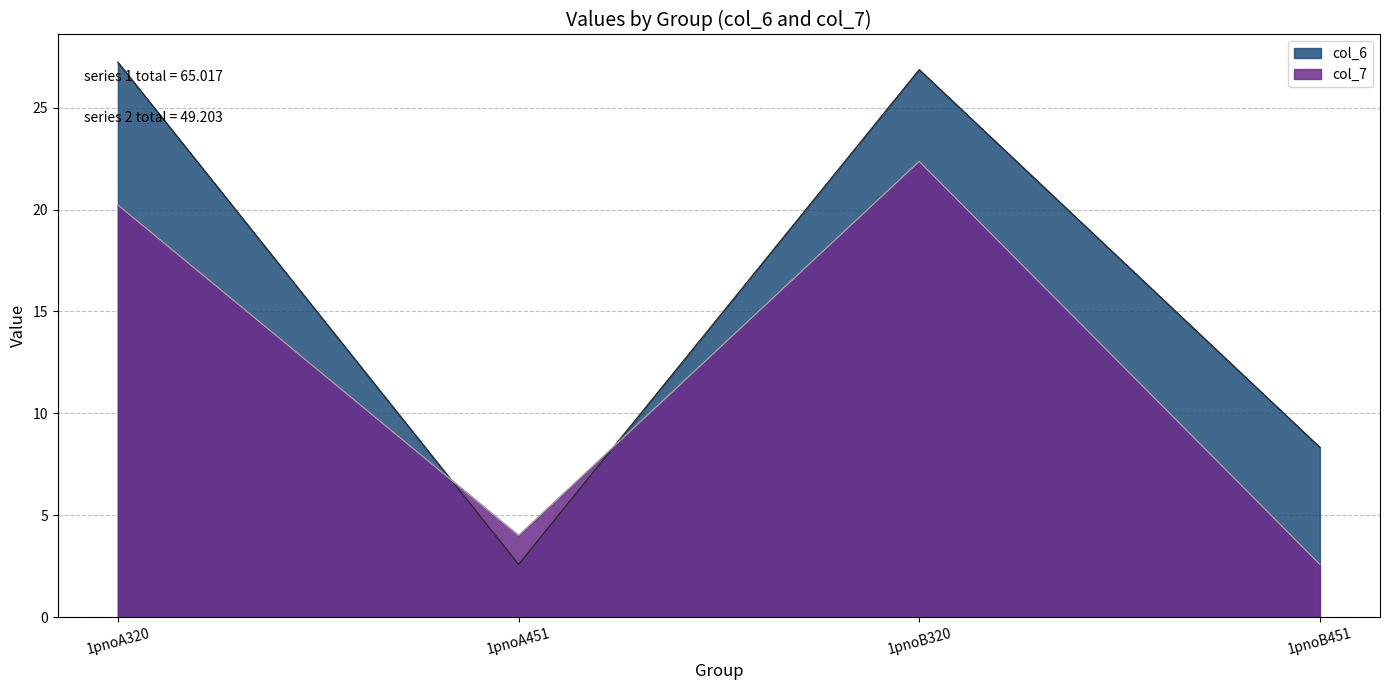

At which label does col_7 first exceed 20?

1pnoA320